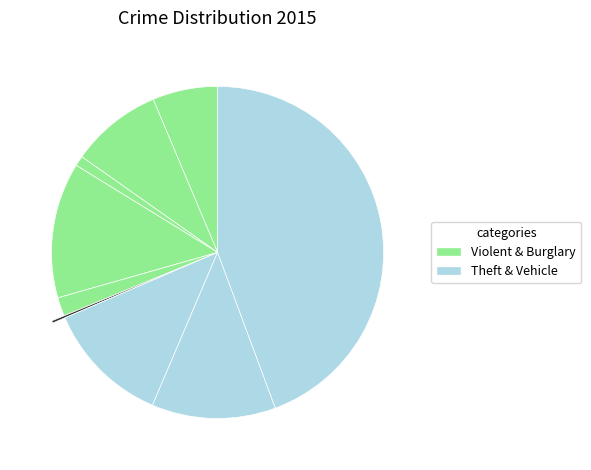

How many slices are in this pie chart?

9